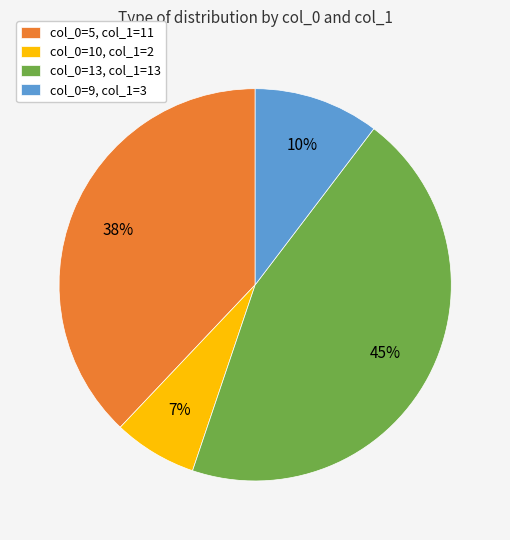

How many slices are in this pie chart?

4